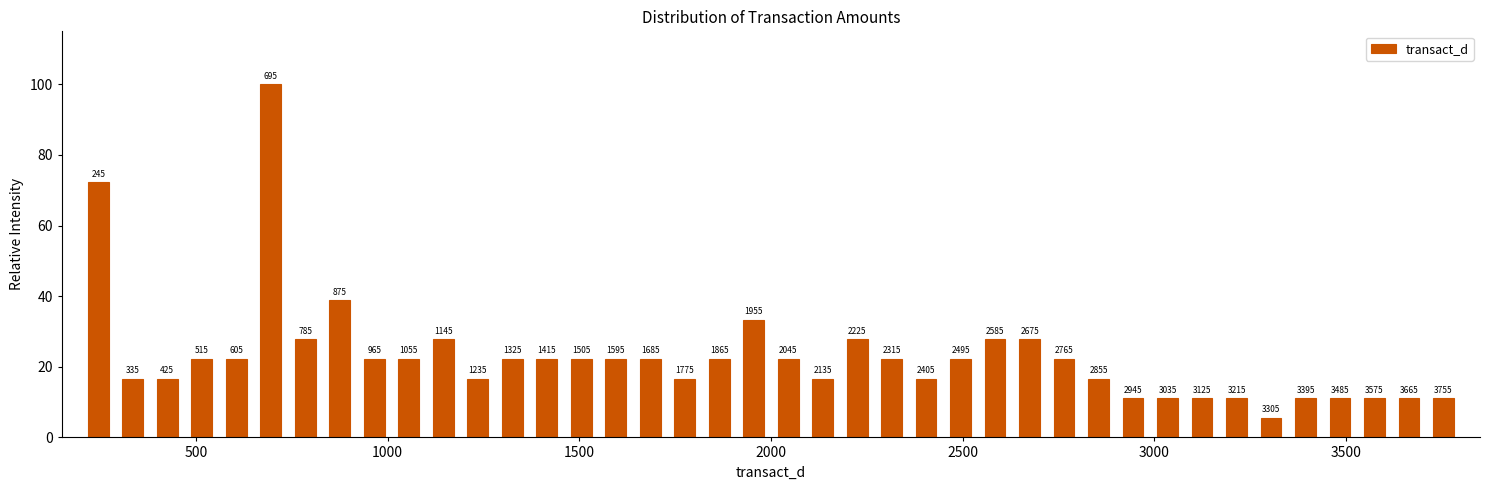

Read against the x-axis, roughly where is the centre of the tallest bar?

700